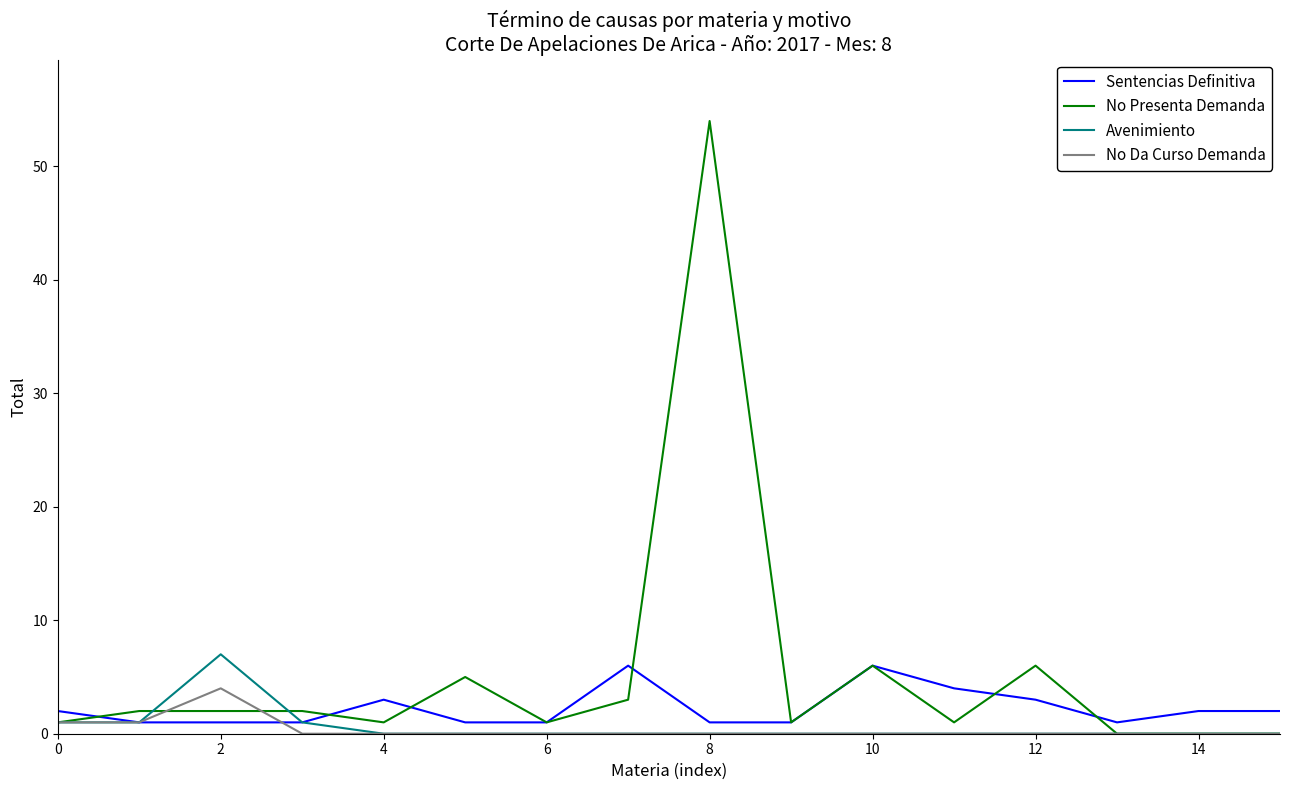

Which series has the largest range (max minus min)?

No Presenta Demanda